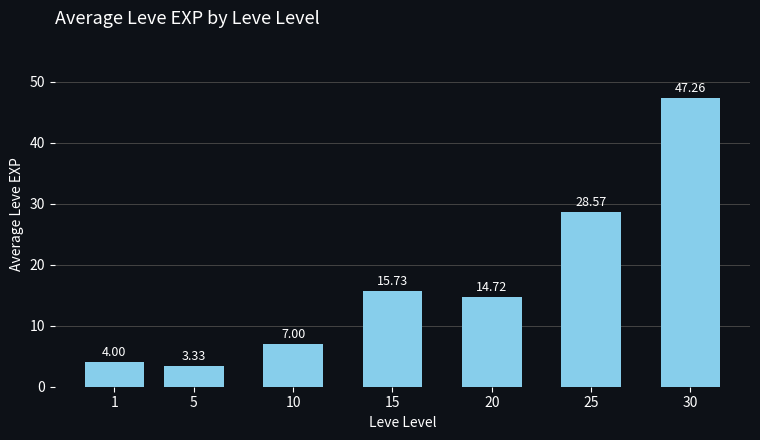

How many data points are above 14?

4